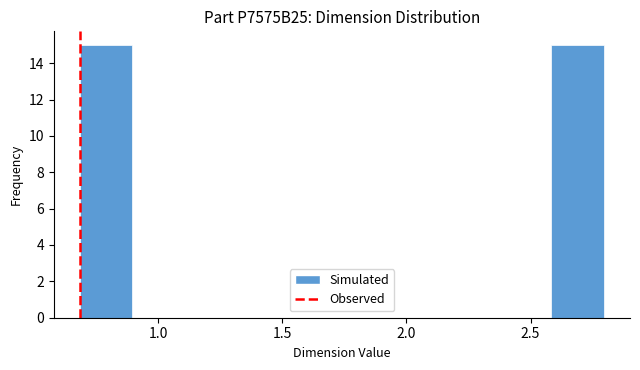

Reading left to right, list every bar in this chart as the range it spans on the x-axis followed by its height. Neither the bar edges nor the heights are printed on the chart, so give them approximately, as read against the axes.

0.70 to 0.90: 15
0.90 to 1.10: 0
1.10 to 1.30: 0
1.30 to 1.55: 0
1.55 to 1.75: 0
1.75 to 1.95: 0
1.95 to 2.15: 0
2.15 to 2.35: 0
2.35 to 2.60: 0
2.60 to 2.80: 15